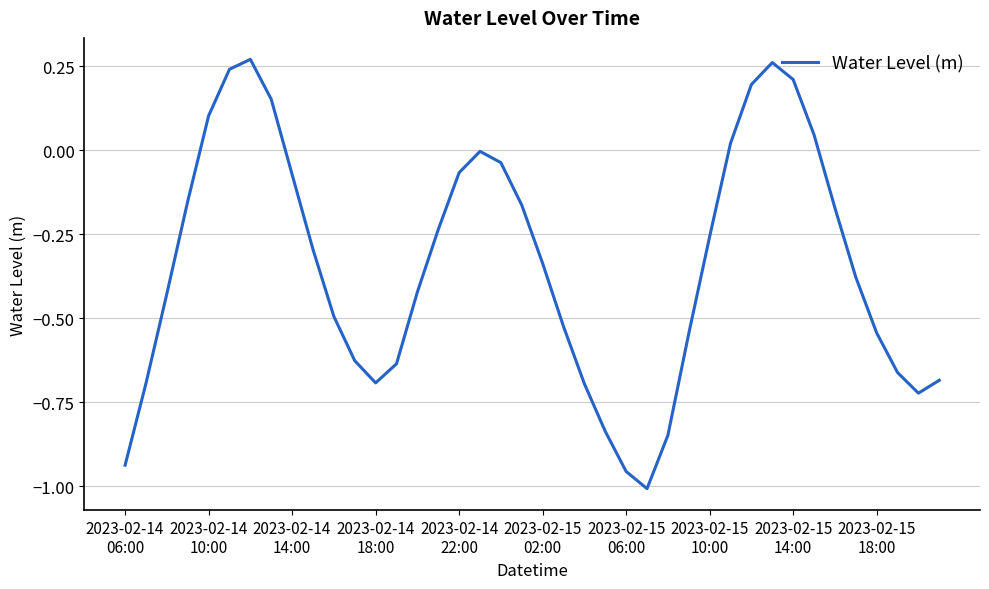

What is the difference between the maximum and minimum values?

1.3